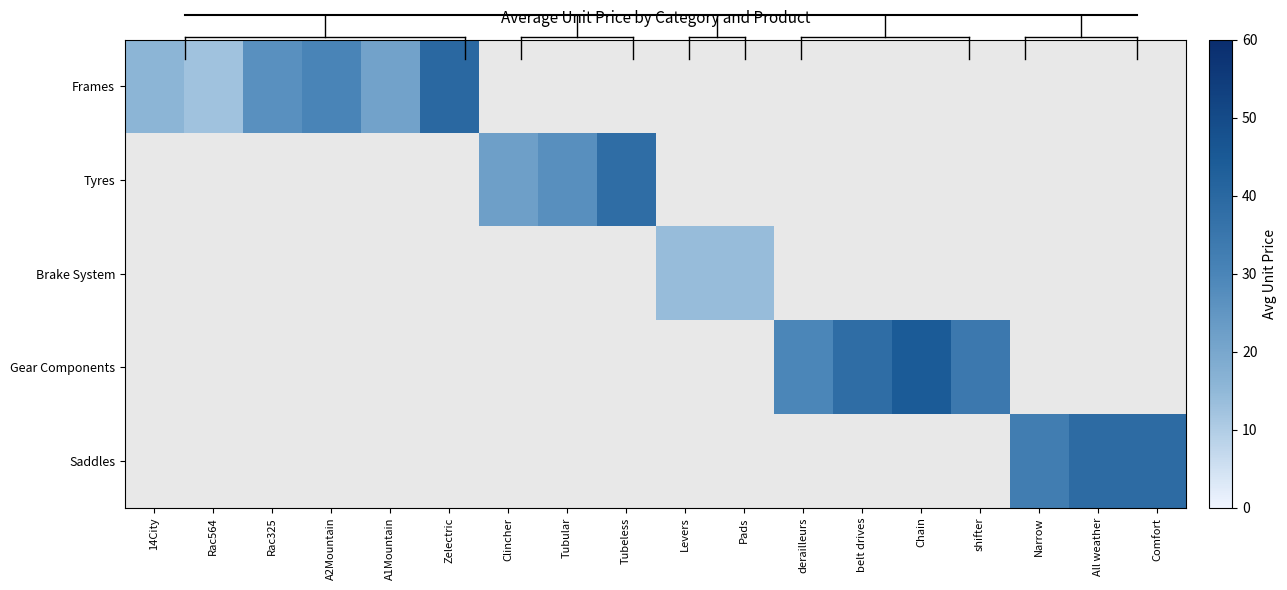

How many values in Saddles are above zero?

3